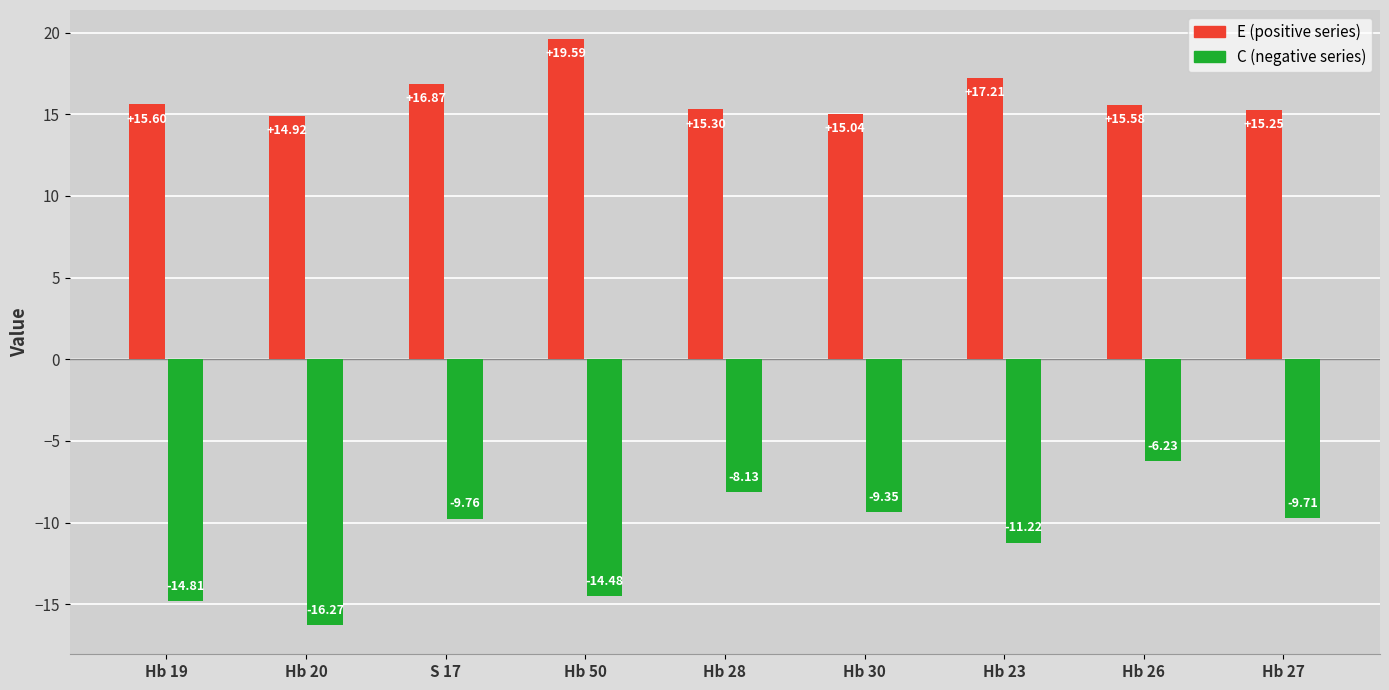

What position from the left is Hb 50?

4